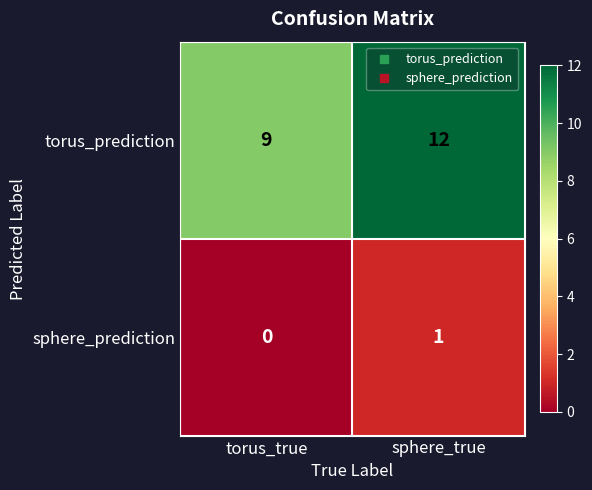

Which series has the largest range (max minus min)?

torus_prediction